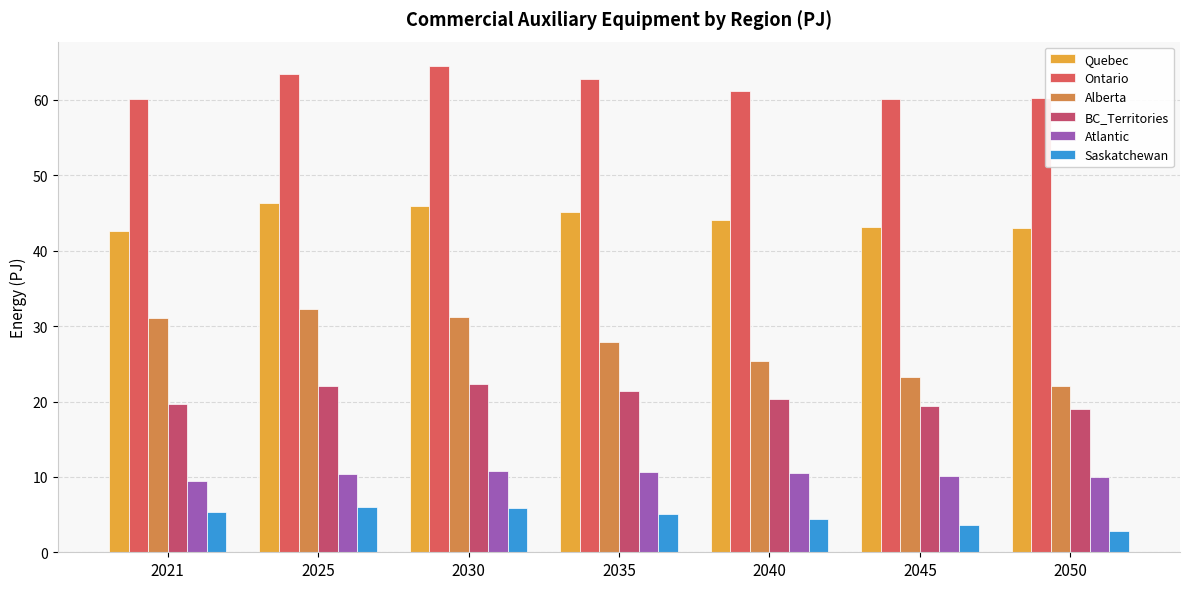

What is the total value across all series at 2030?

180.6